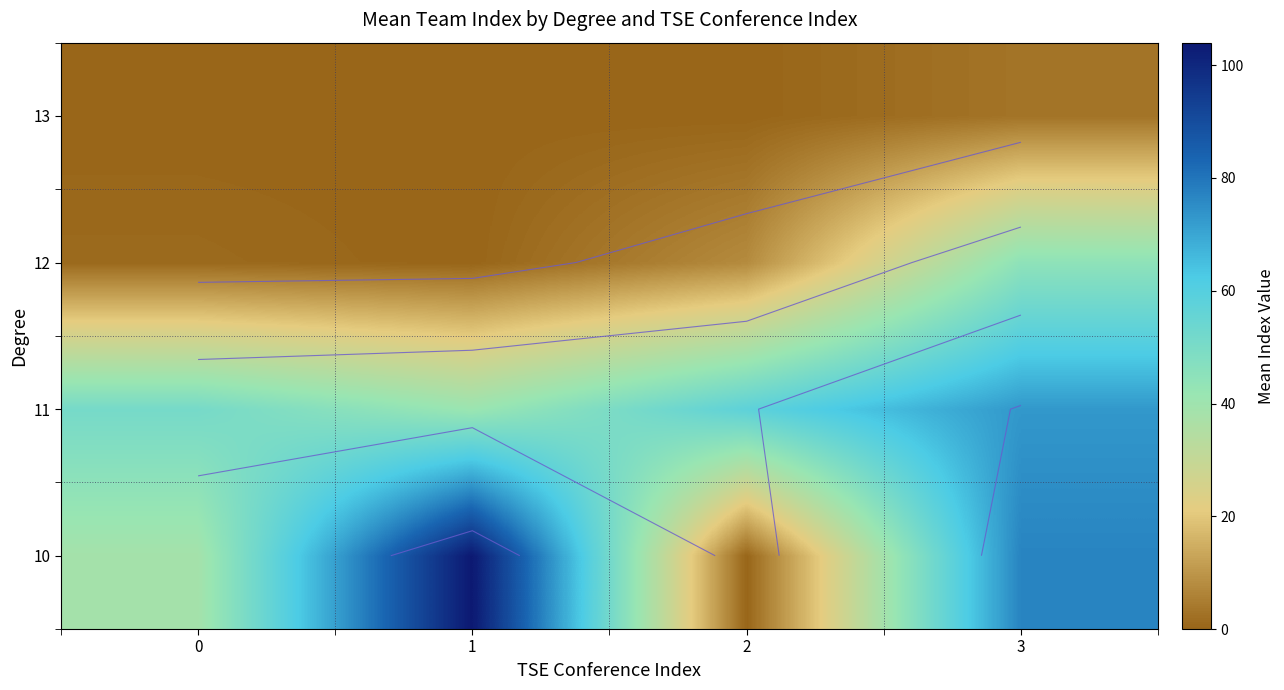

The row_1 series shows 72.6 at 0. True or false?

False